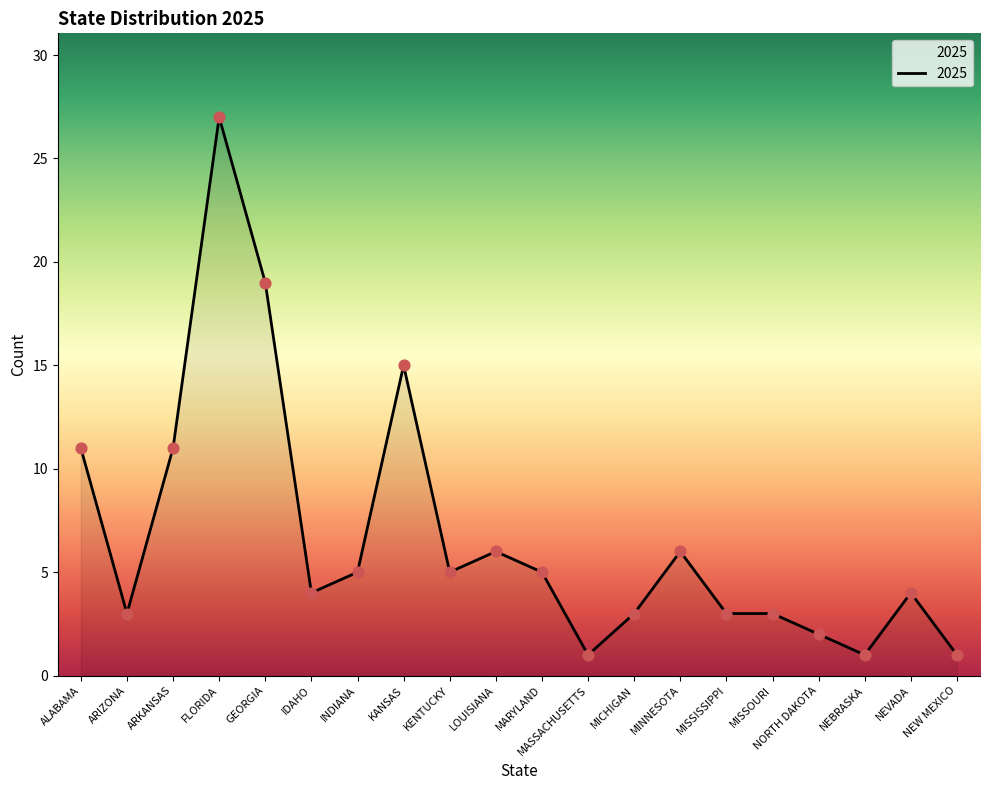

Between NEBRASKA and IDAHO, which is larger?

IDAHO